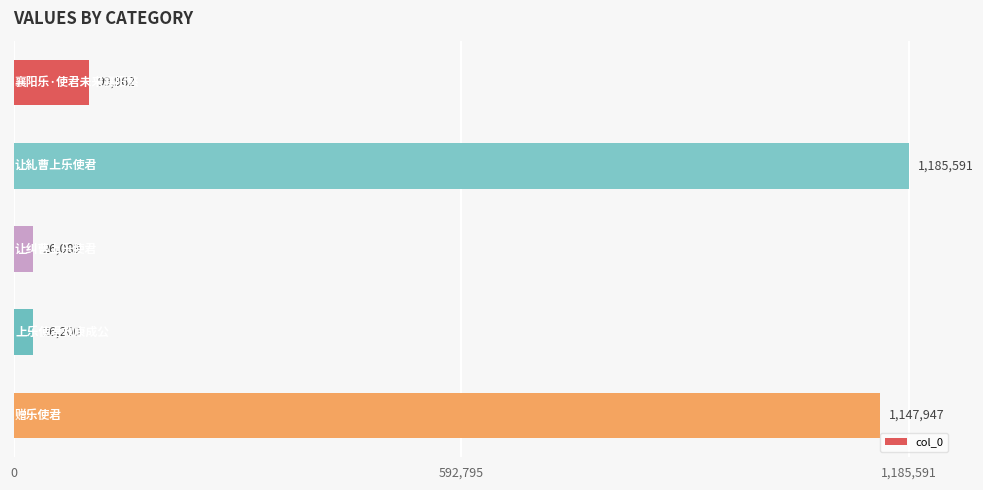

What is the value of the 3rd bar from the top?

26089